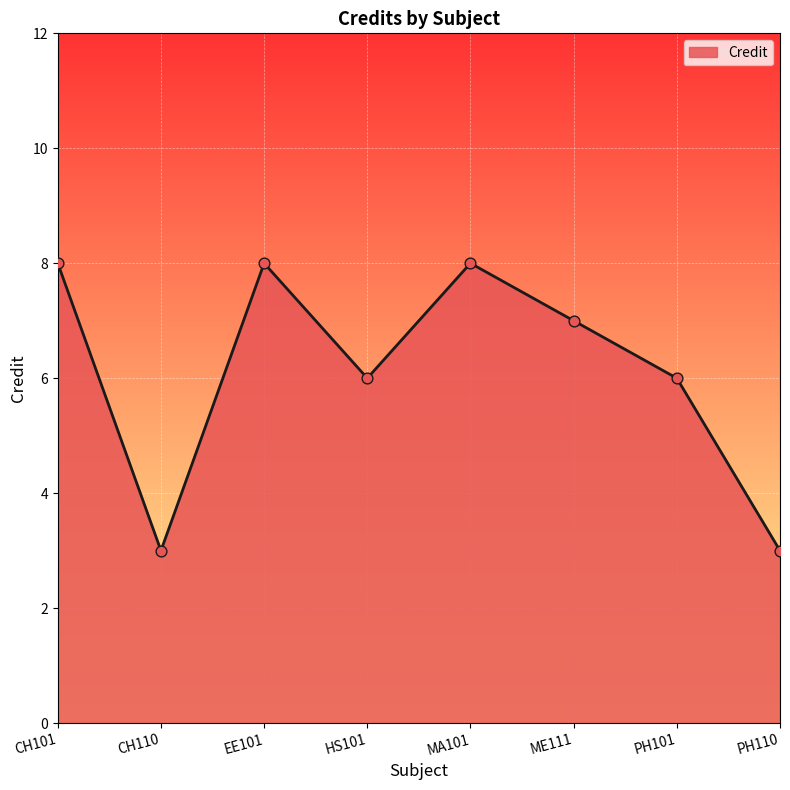

What is the change in value from EE101 to HS101?

-2